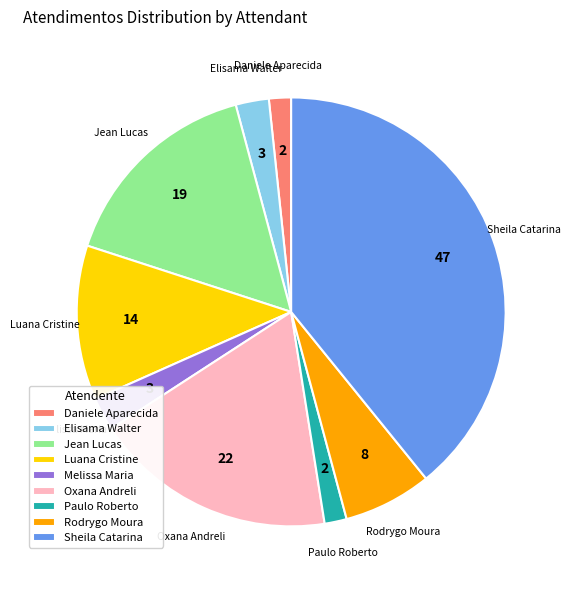

Is it true that Luana Cristine is 12% of the pie?

True